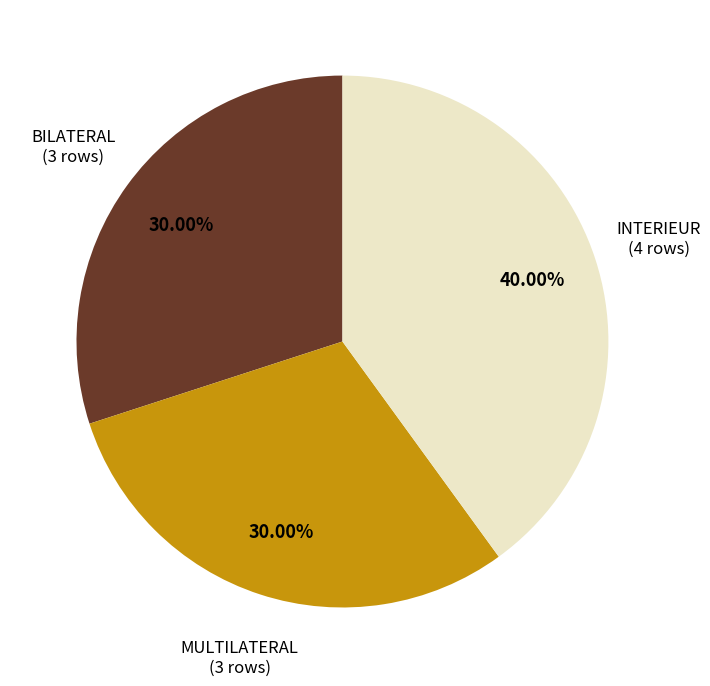

What is the largest slice in the pie chart?

INTERIEUR